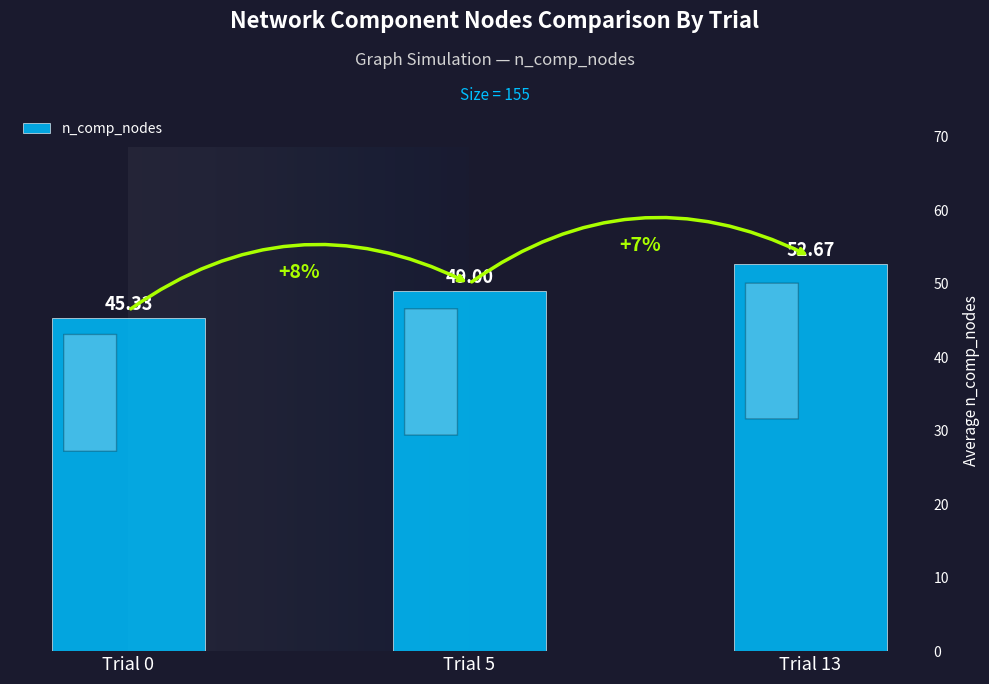

What is the ratio of the value at Trial 0 to the value at Trial 5?

0.9